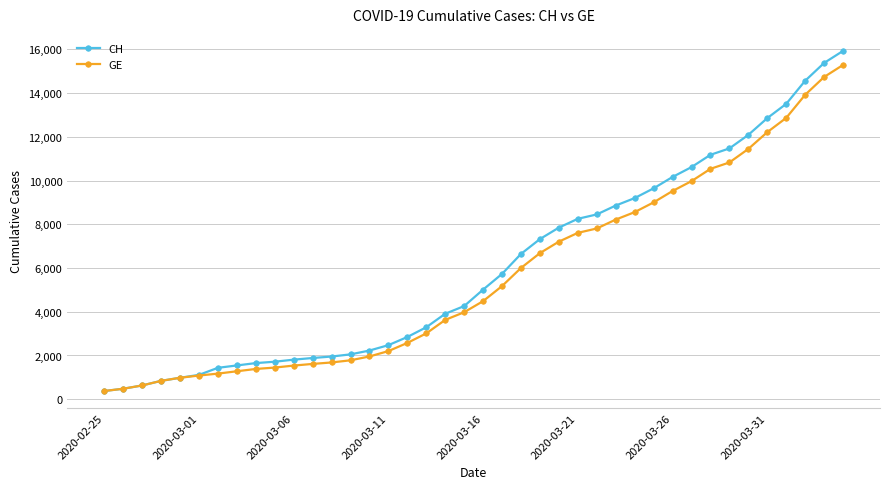

What is the value of the CH point at the 29th from the left?

9196